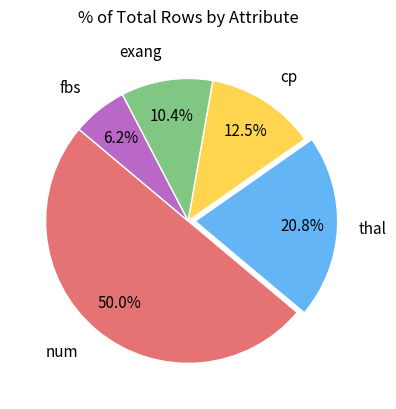

How many slices are in this pie chart?

5